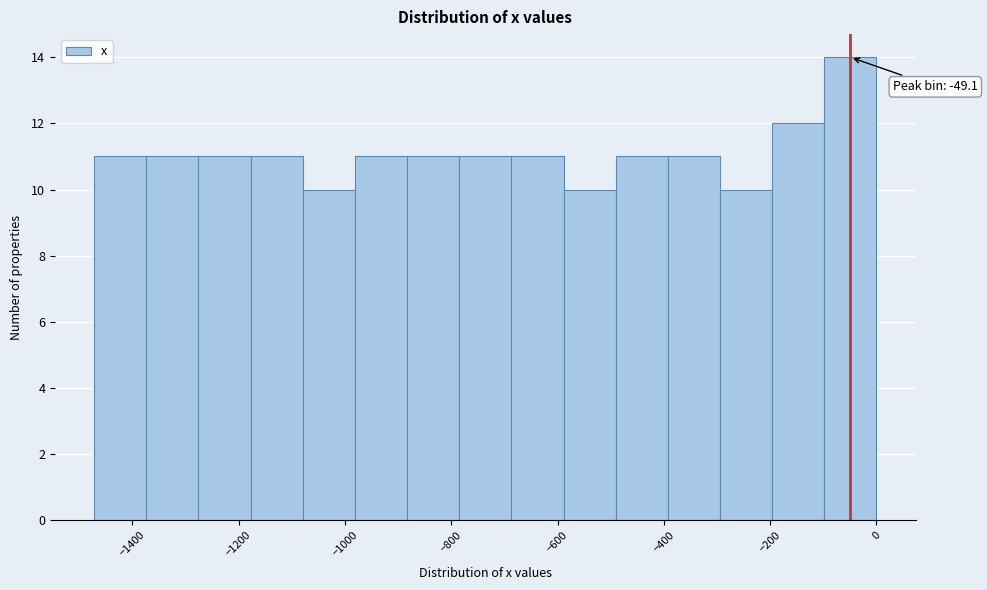

Which range on the x-axis has the tallest bar?

-100 to 0